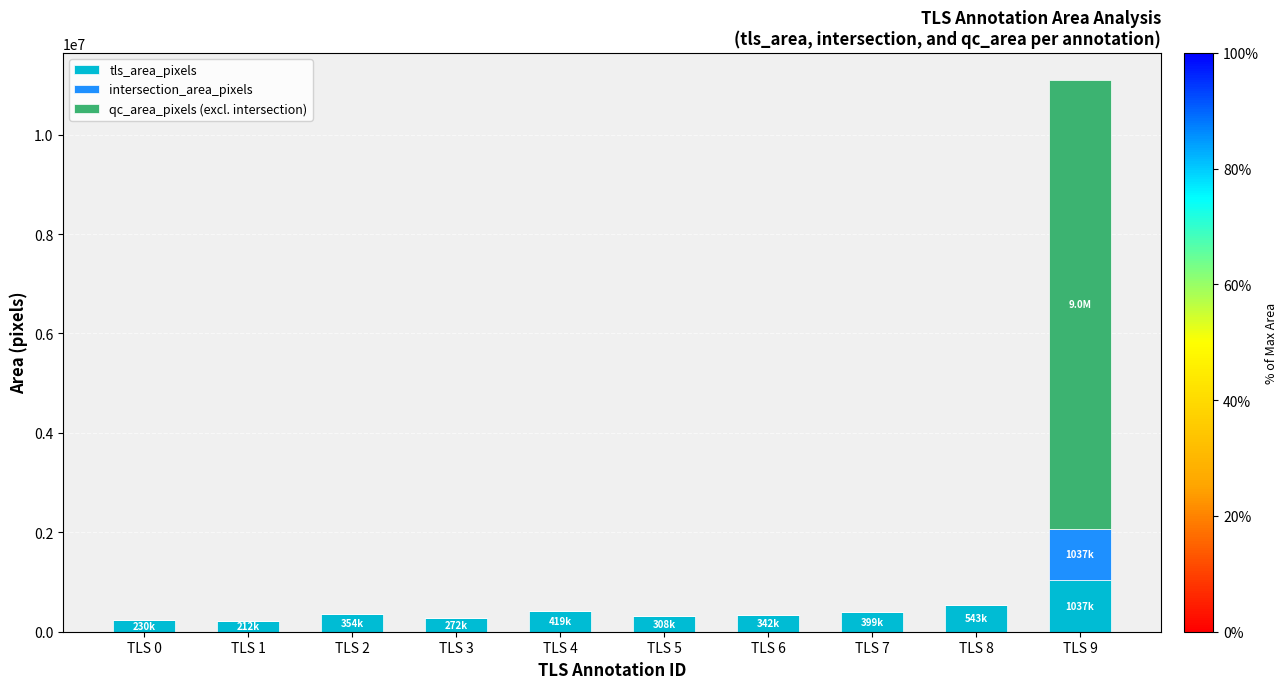

At which label does tls_area_pixels reach its peak?

TLS 9